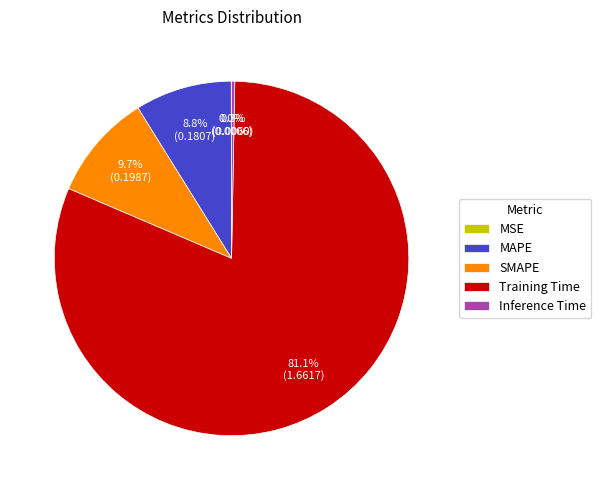

What is the largest slice in the pie chart?

Training Time